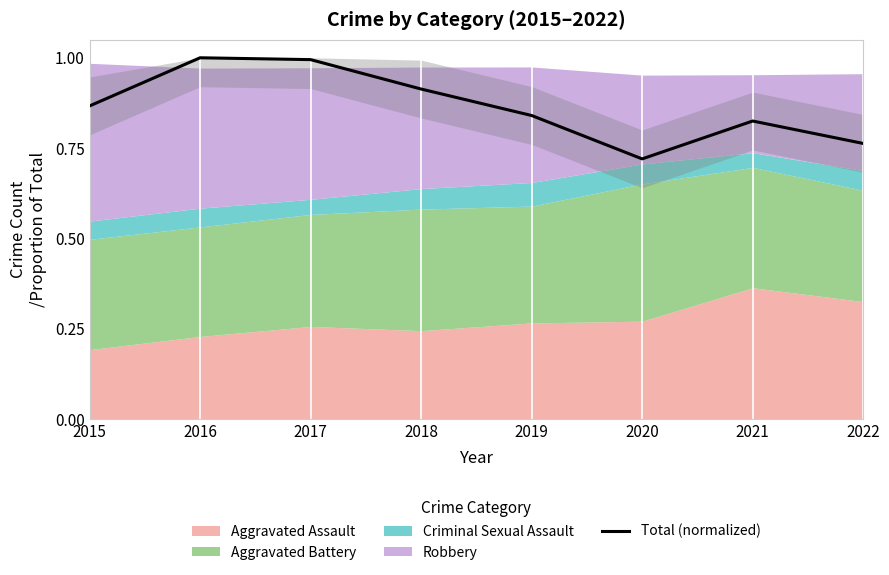

List the labels in order of value, largest first.

2016, 2017, 2018, 2015, 2019, 2021, 2022, 2020